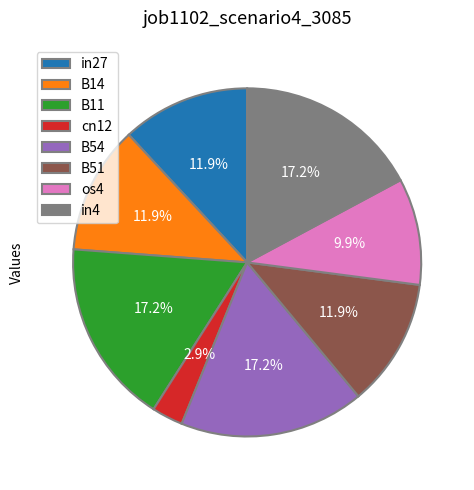

Which slice is the smallest?

cn12